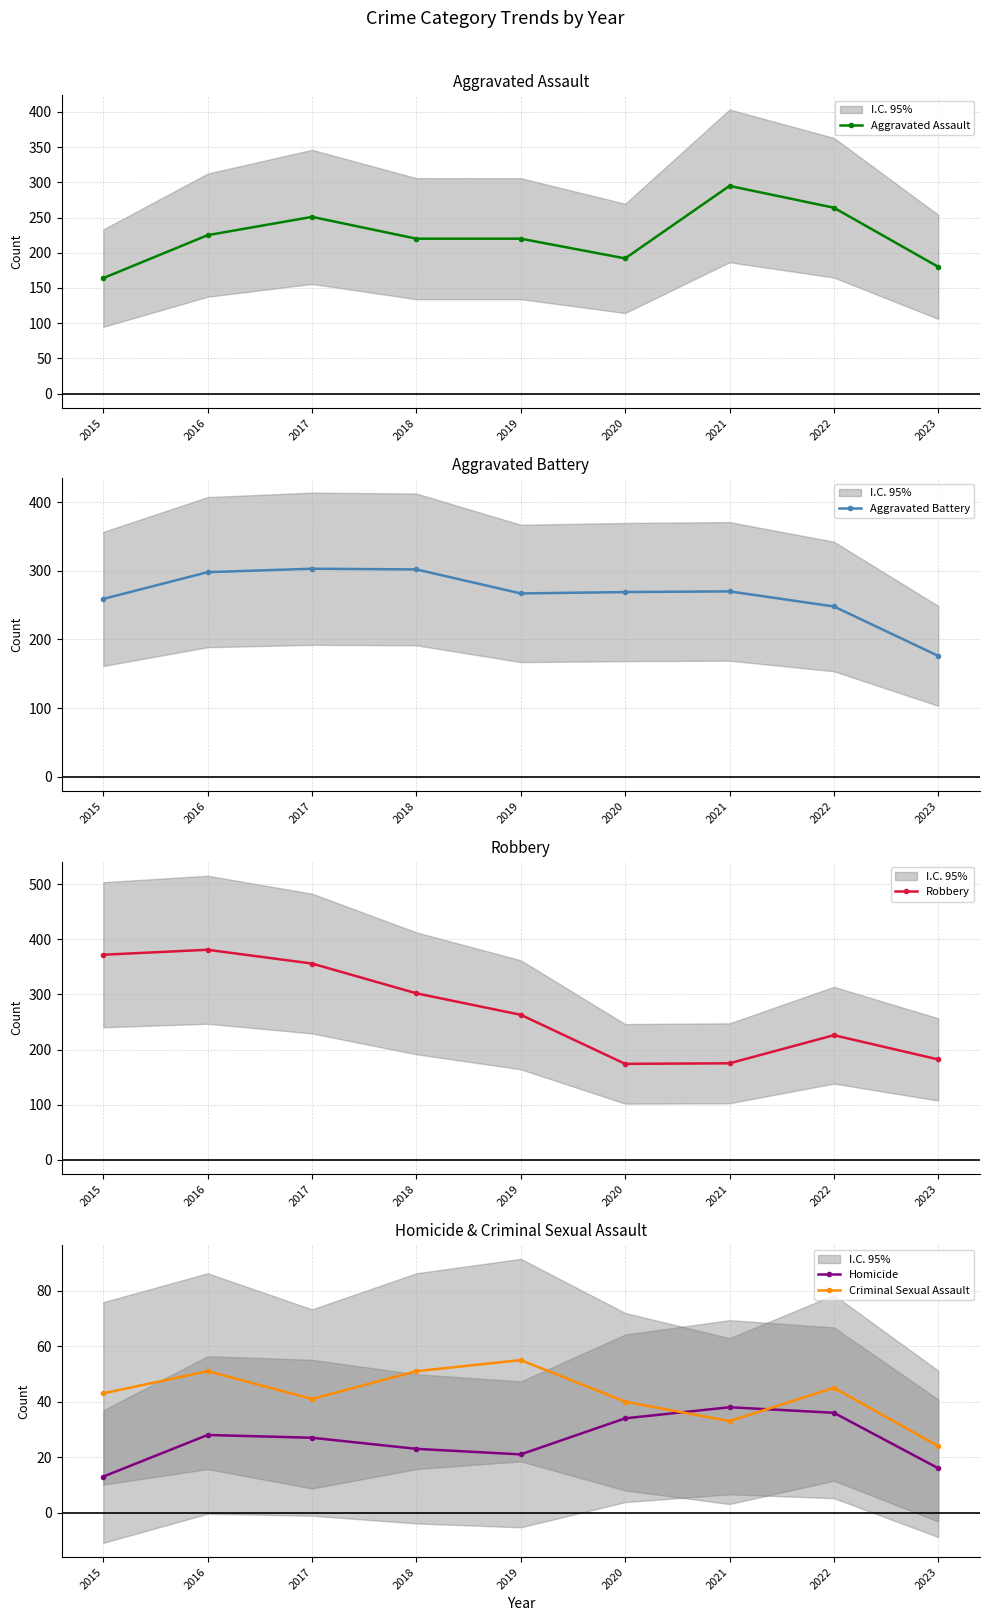

At which label does Homicide reach its peak?

2021